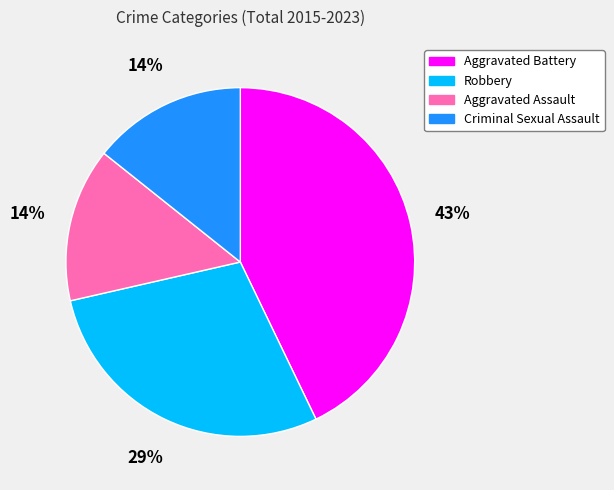

What percentage is the Aggravated Battery slice, to the nearest percent?

43%